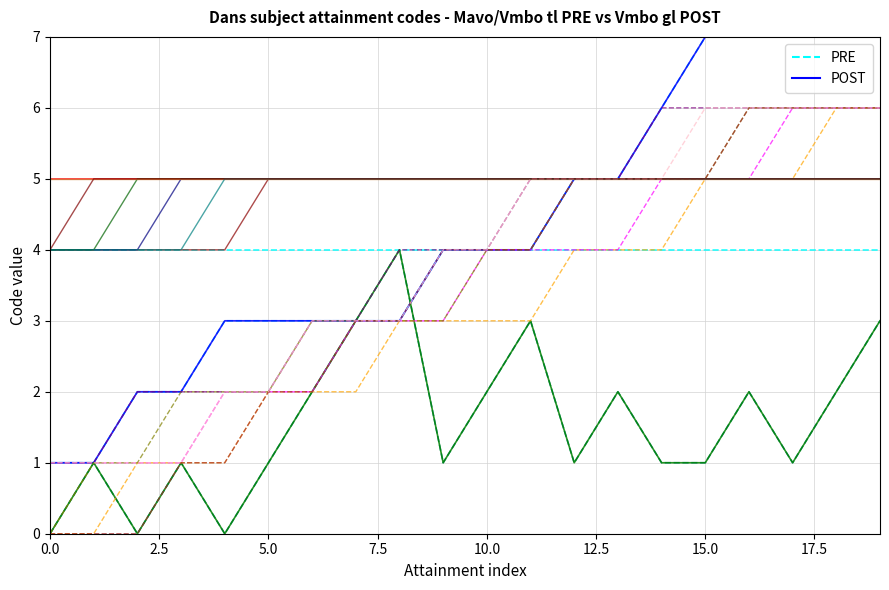

How many categories are shown in the chart?

20